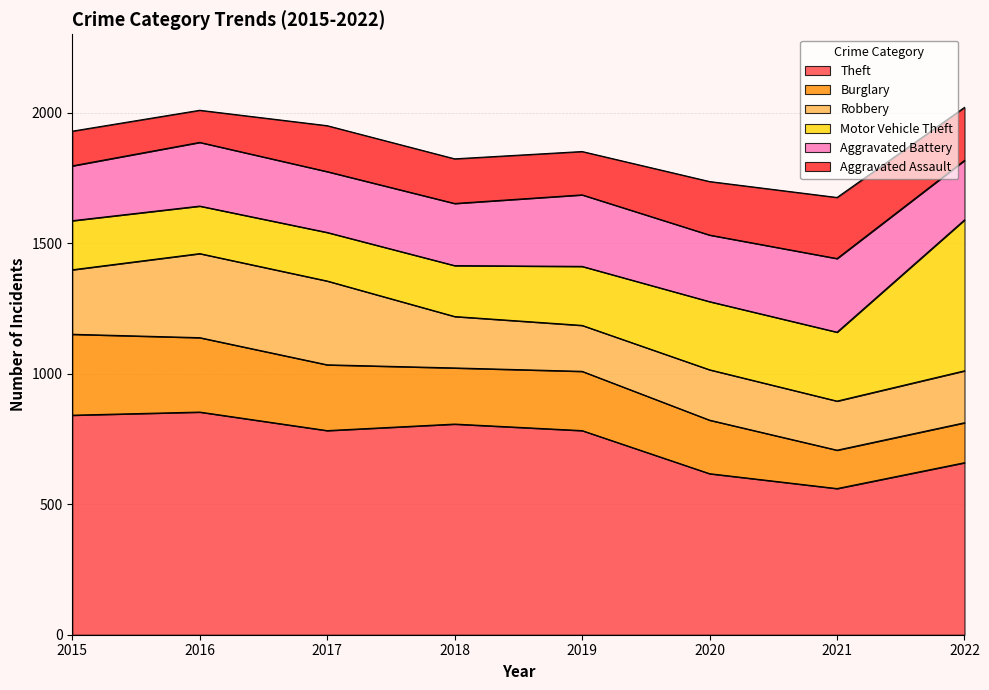

How many data points does each series have?

8